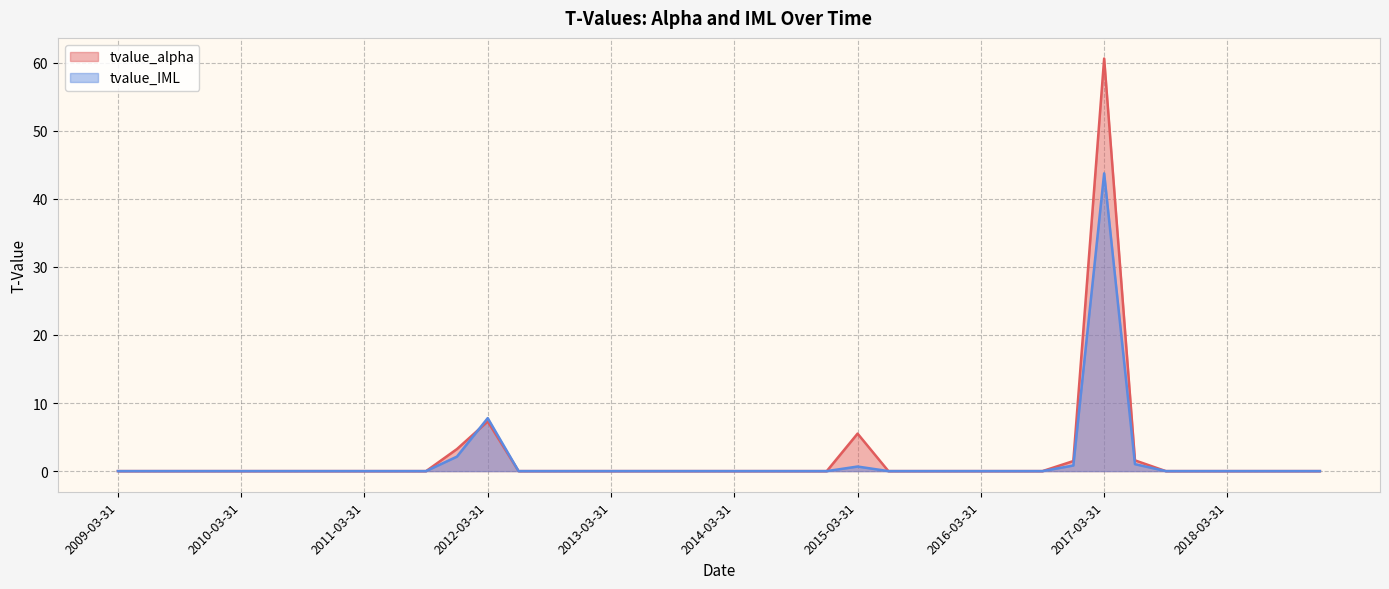

How many times do tvalue_IML and tvalue_alpha cross each other?

1